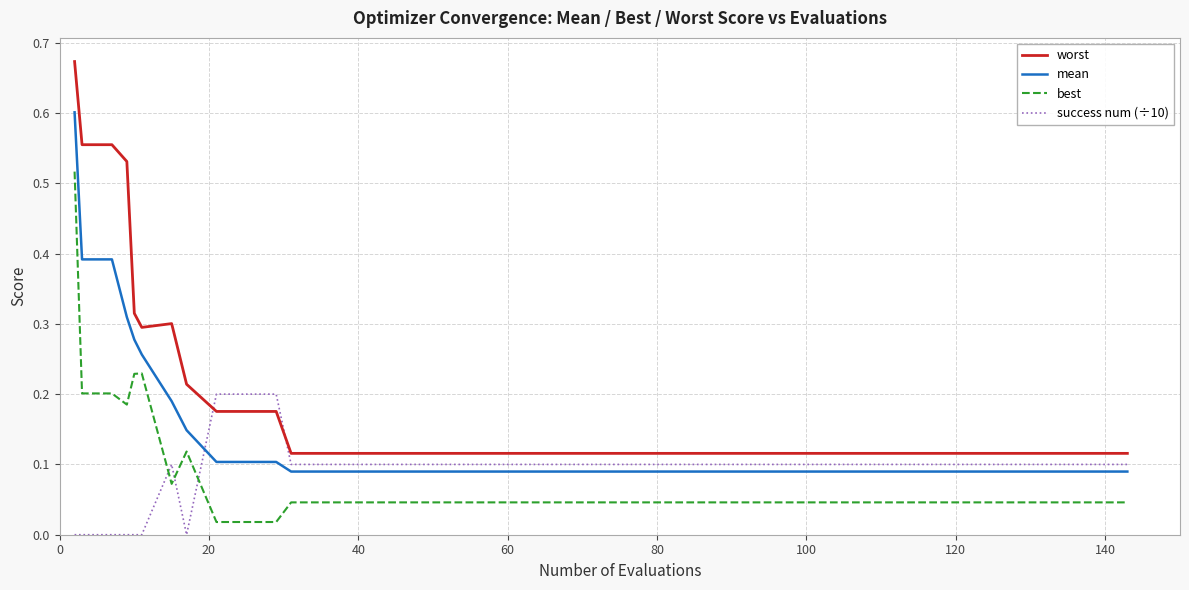

True or false: best and worst cross at least once.

False